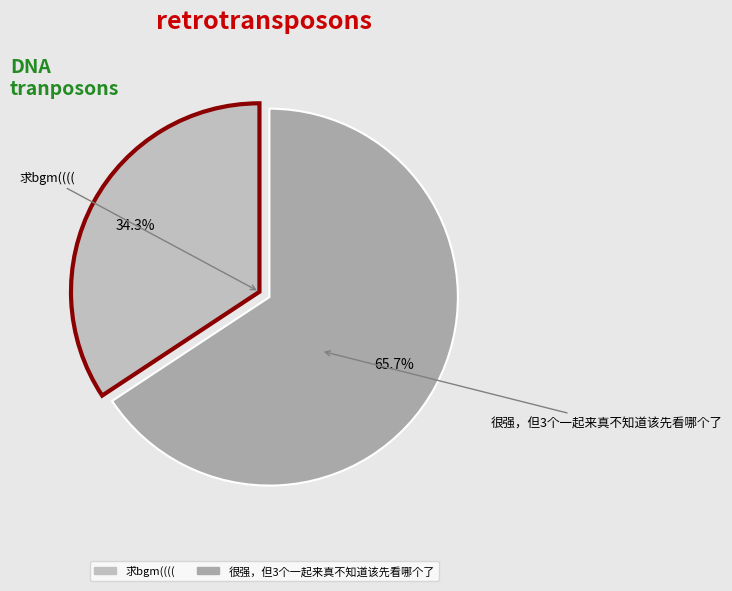

Which has a higher value, 求bgm(((( or 很强，但3个一起来真不知道该先看哪个了?

很强，但3个一起来真不知道该先看哪个了